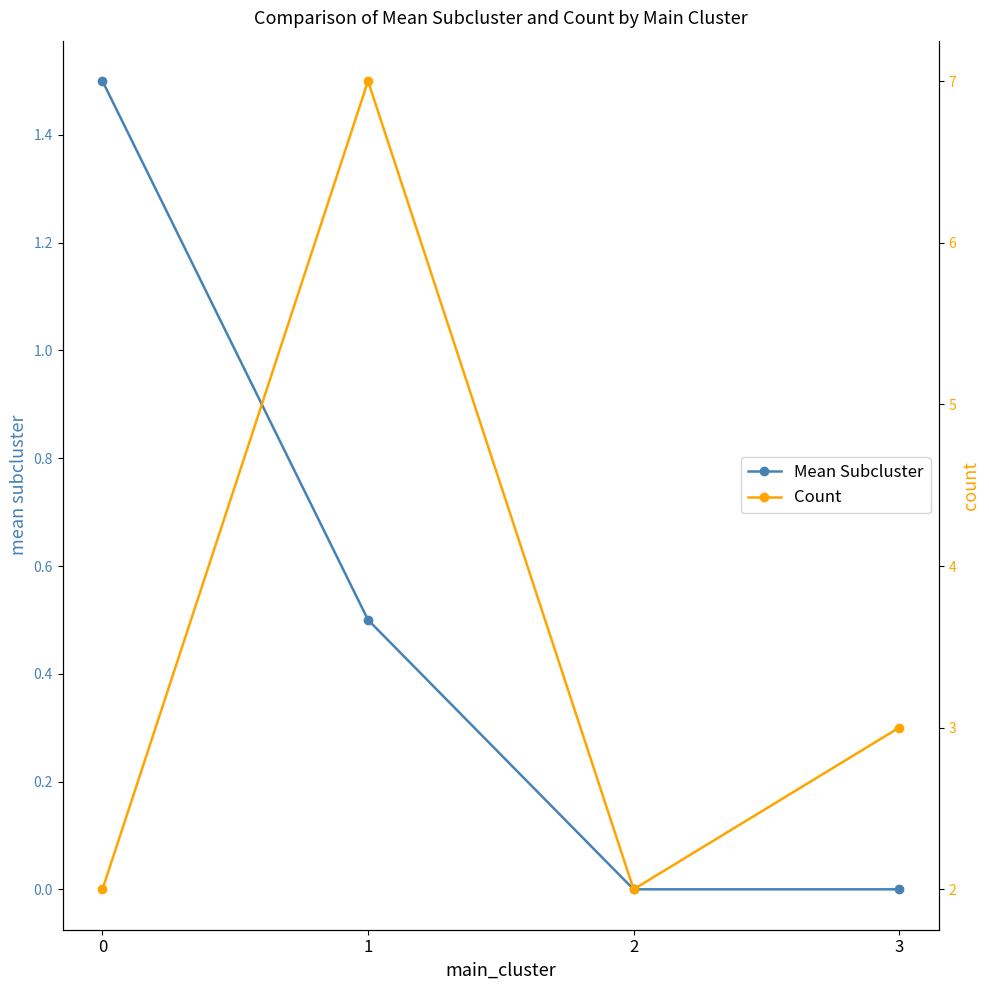

What is the value of the Count point at the 1st from the left?

2.0